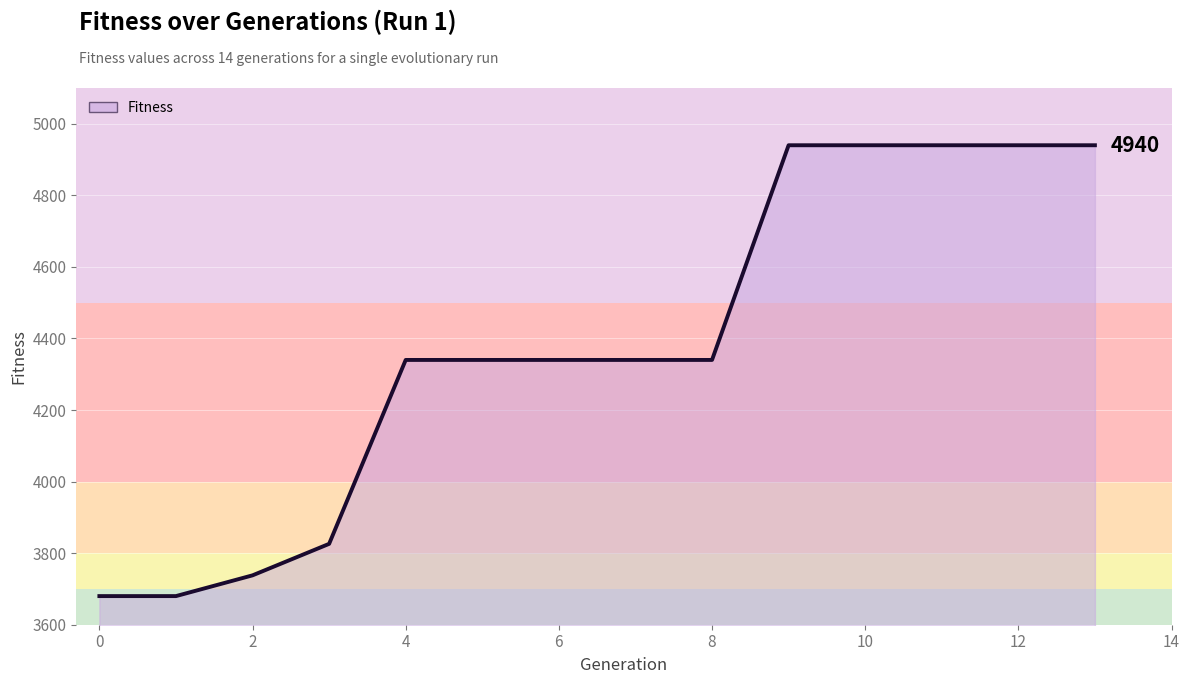

How many lines are shown in the chart?

1